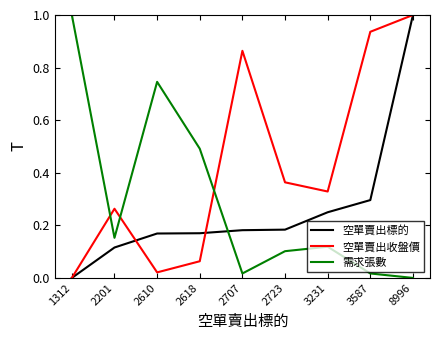

Which category has the highest value in the 空單賣出標的 series?

8996